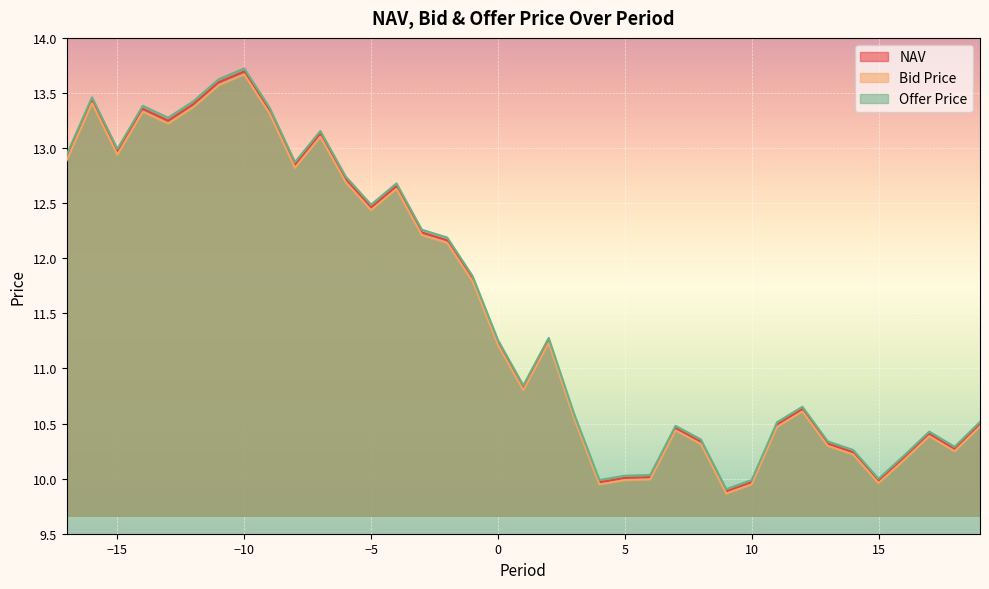

Is the value of Offer Price at -17 greater than the value of NAV at 11?

Yes